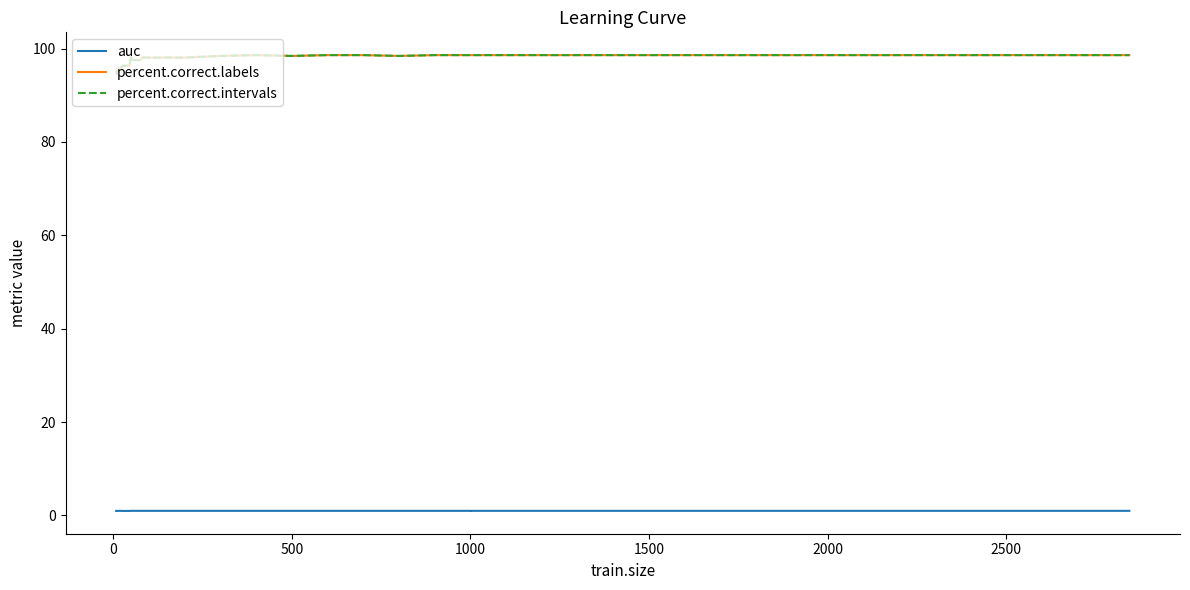

What is the label of the 30th point from the right?

1500